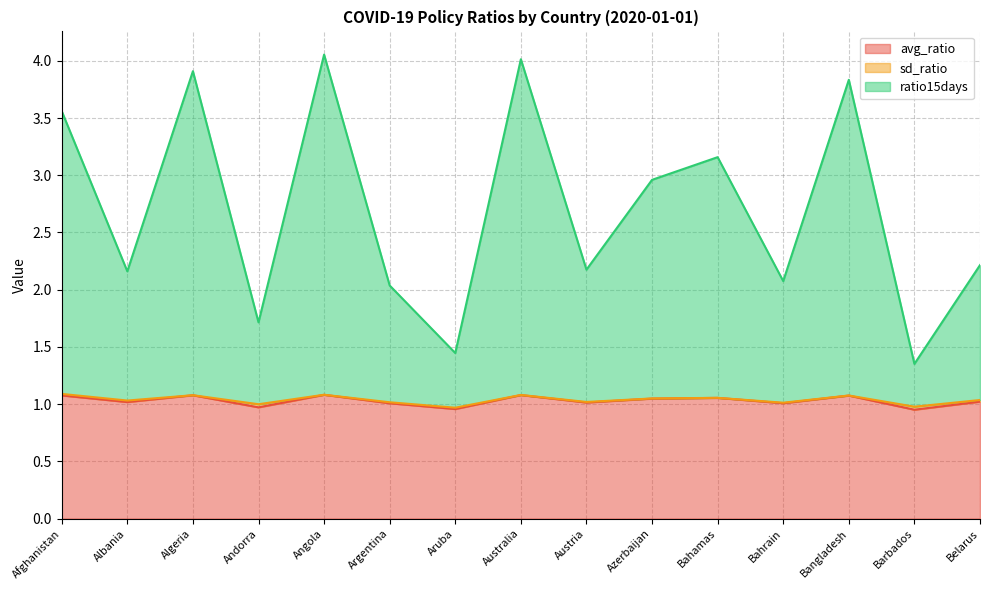

True or false: ratio15days has more than 1 points higher than both neighbors.

True